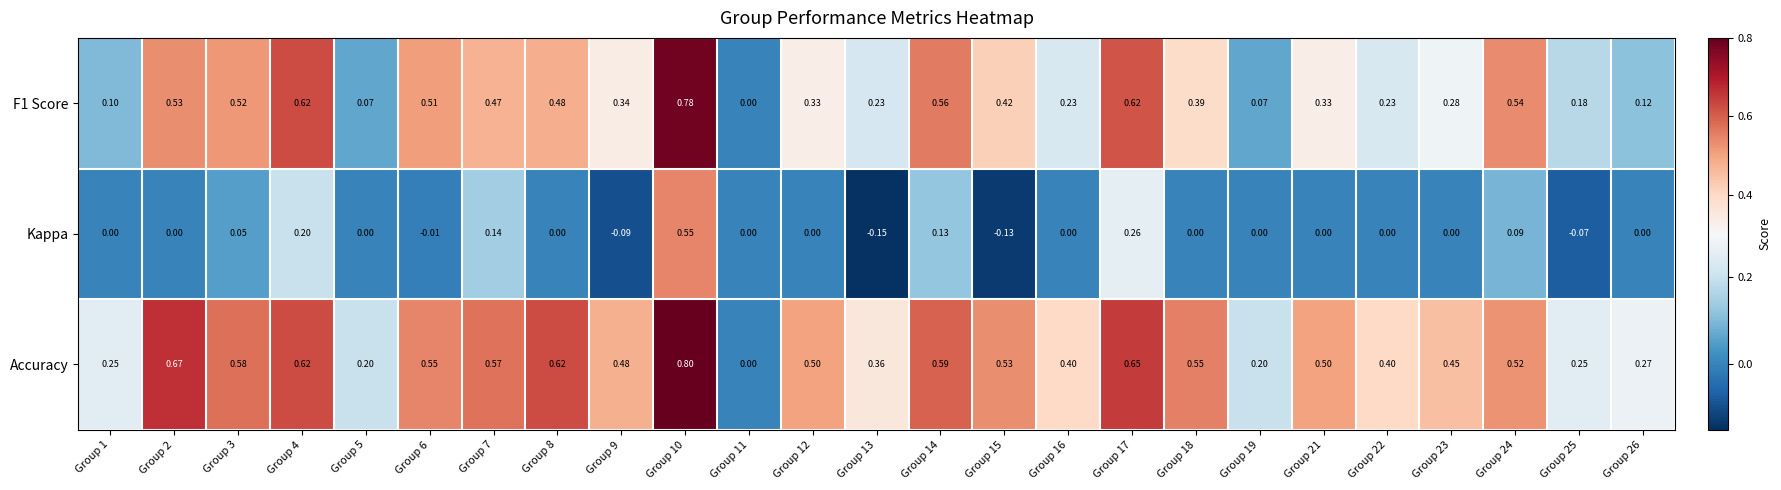

Which series has the largest total across all categories?

Accuracy